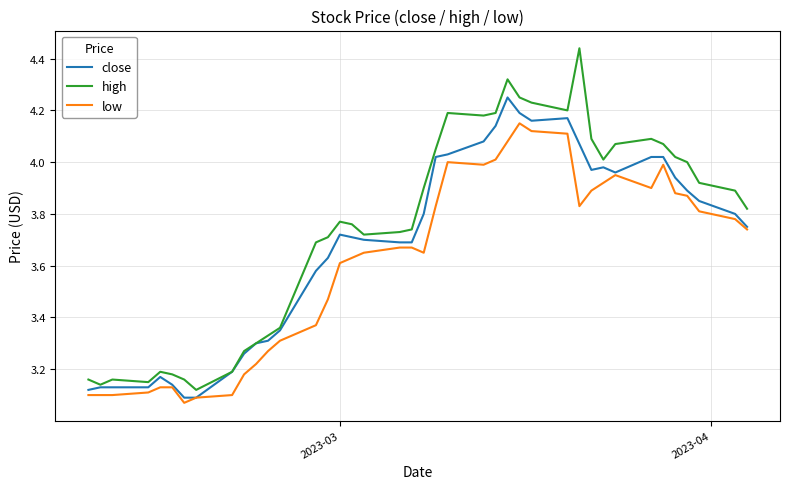

Which series has the largest total across all categories?

high